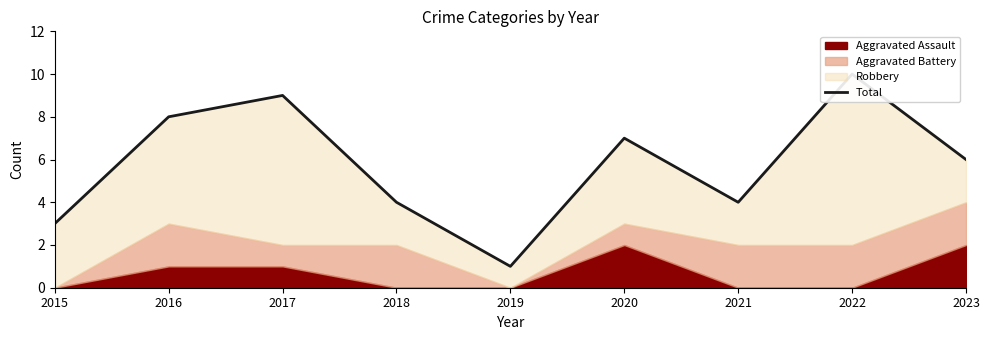

At which category does the chart reach its peak across all series?

2022